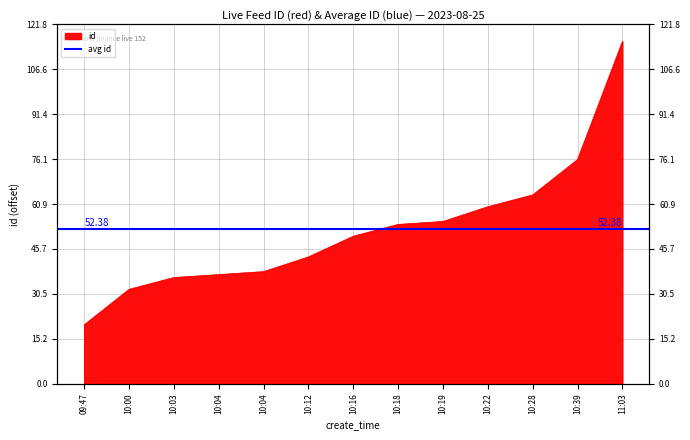

Reading left to right, what are all the values shown in this chart?

09:47=20	10:00=32	10:03=36	10:04=37	10:04=38	10:12=43	10:16=50	10:18=54	10:19=55	10:22=60	10:28=64	10:39=76	11:03=116